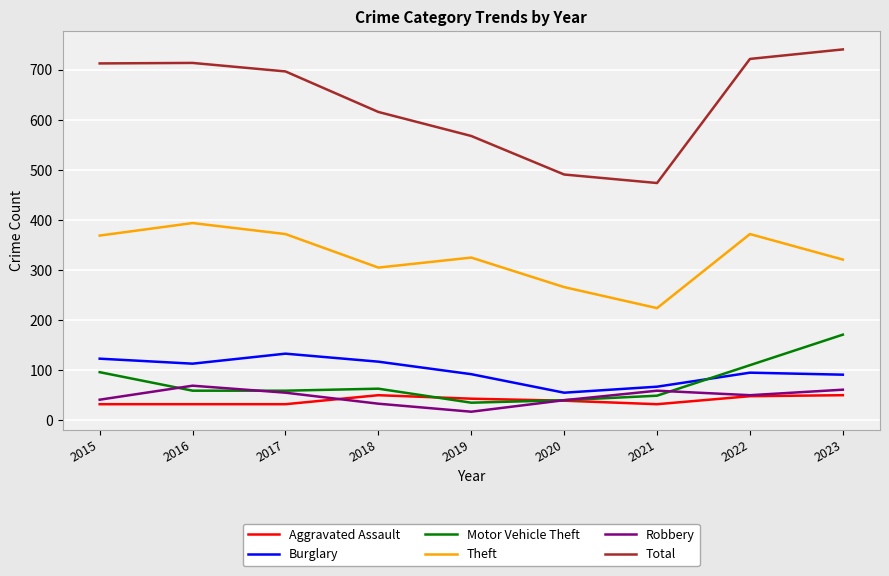

Is the value of Robbery at 2021 greater than the value of Aggravated Assault at 2017?

Yes